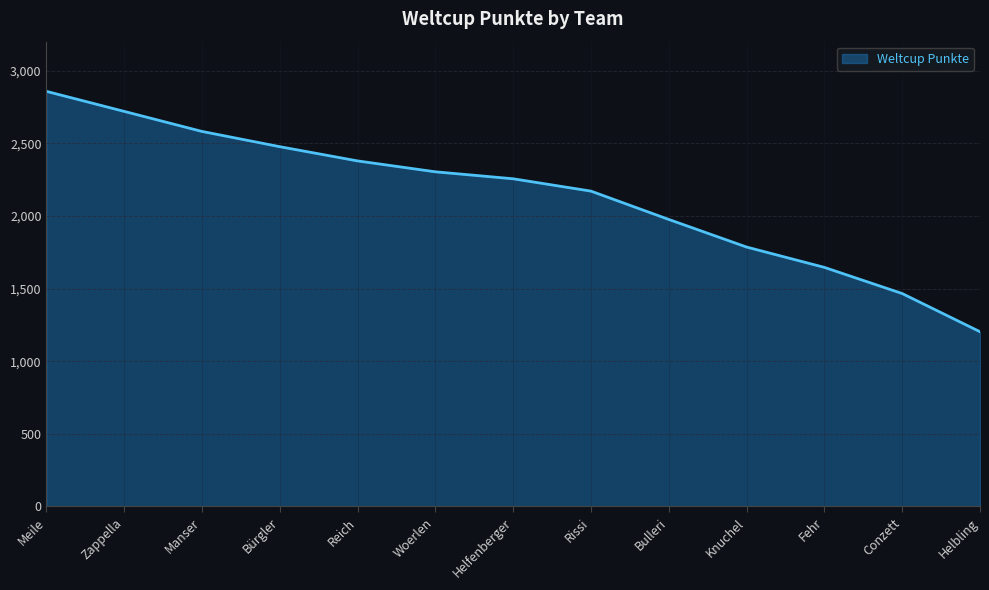

Rank the categories by value from lowest to highest.

Helbling, Conzett, Fehr, Knuchel, Bulleri, Rissi, Helfenberger, Woerlen, Reich, Bürgler, Manser, Zappella, Meile